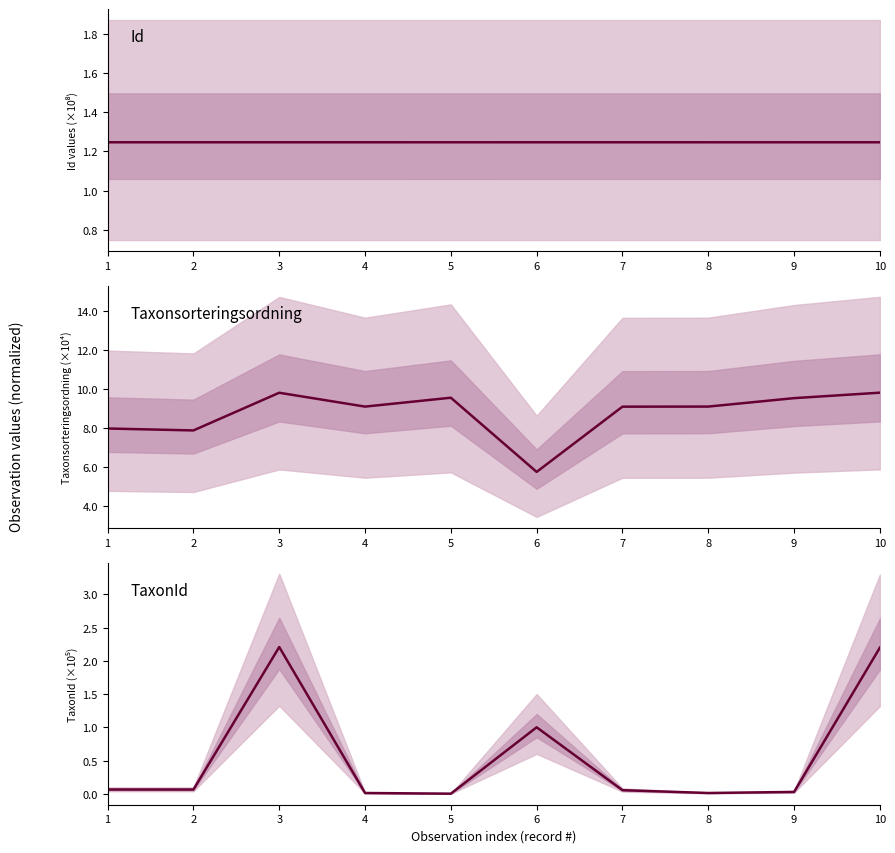

Is the value of Taxonsorteringsordning at 3 greater than the value of TaxonId at 6?

Yes